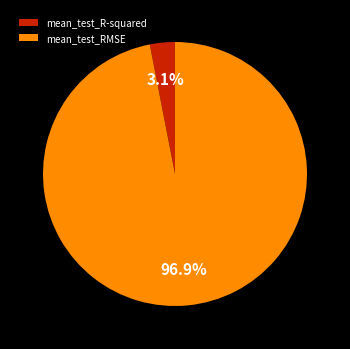

Is it true that mean_test_RMSE is 97% of the pie?

True